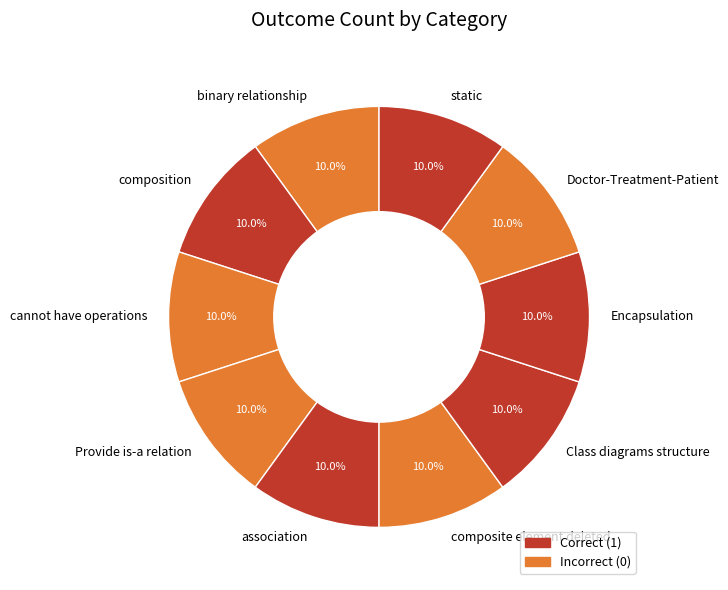

Is there any slice that represents more than half of the pie?

No